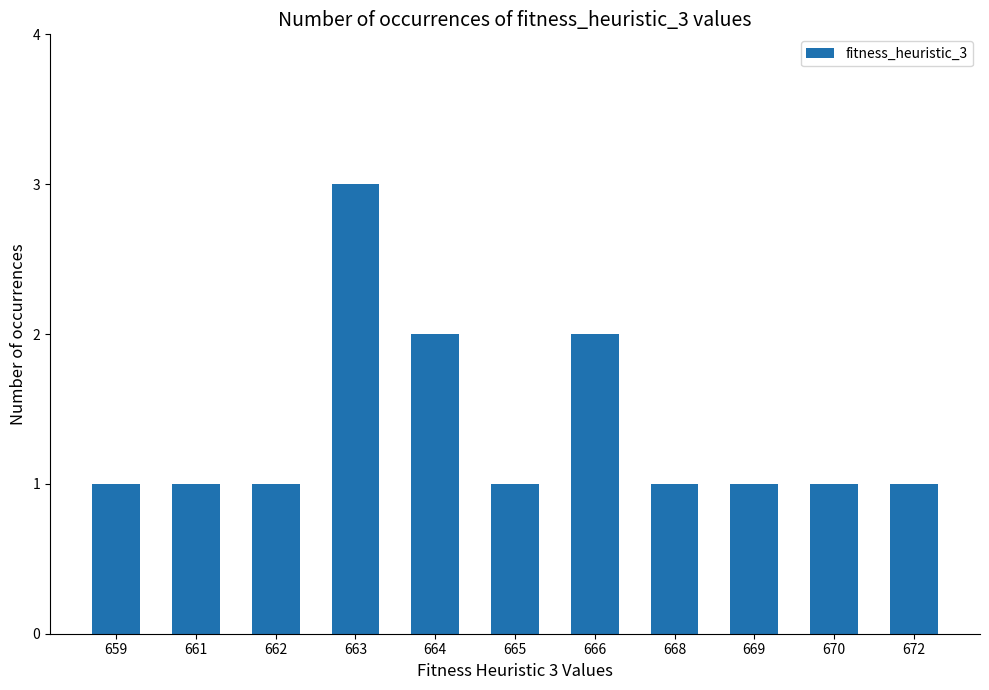

Approximately how many times larger is the value at 666 compared to 668?

2.0